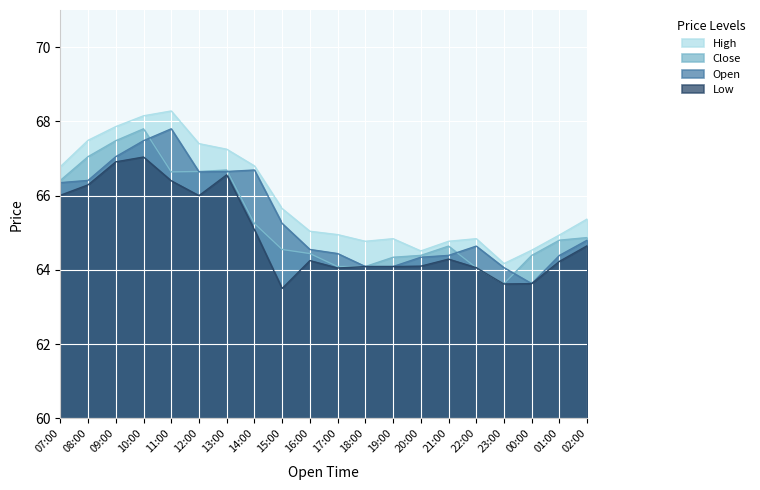

Which series changed the most between 13:00 and 16:00?

Low